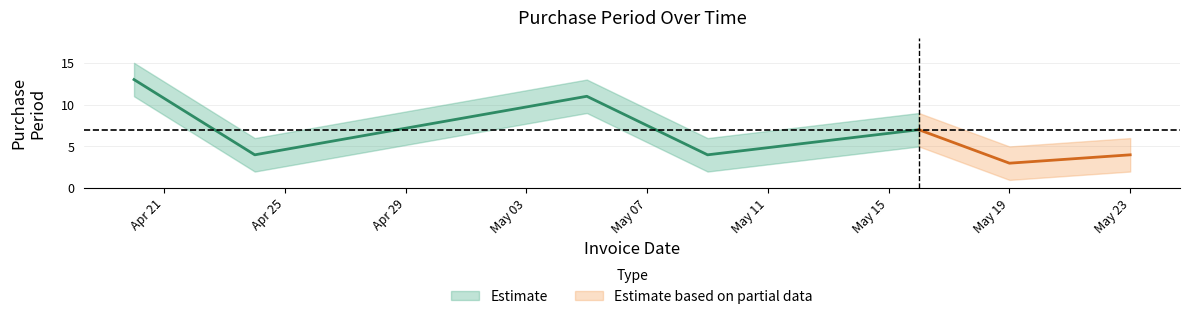

What is the change in value from 2017-05-16 to 2017-05-19?

-4